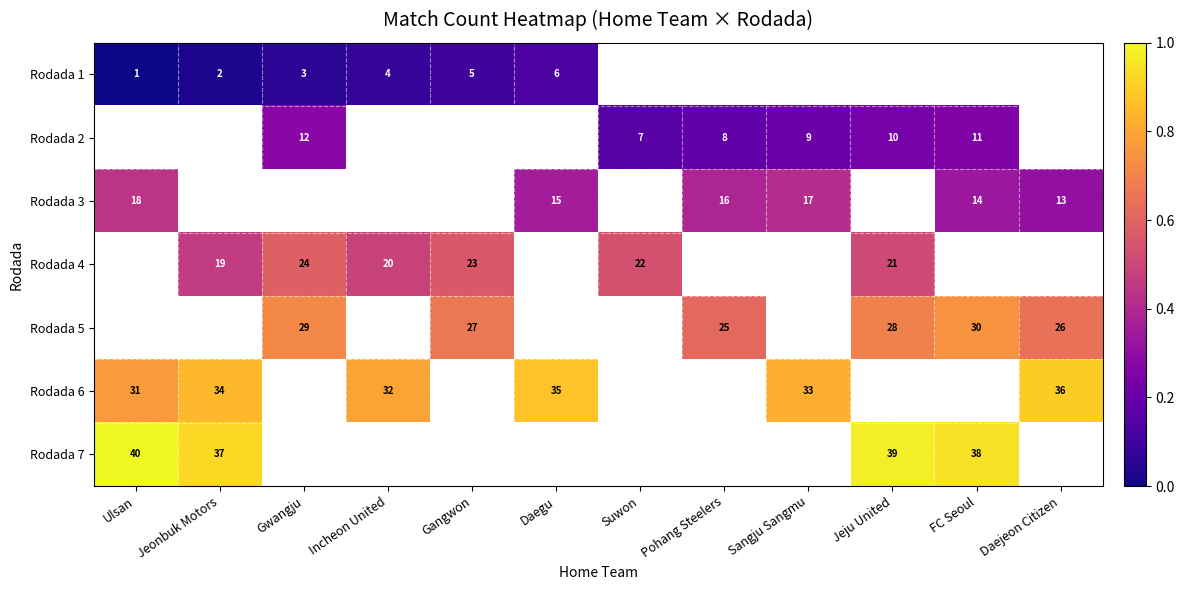

True or false: Rodada 1 has a value of 6 at Daegu.

True